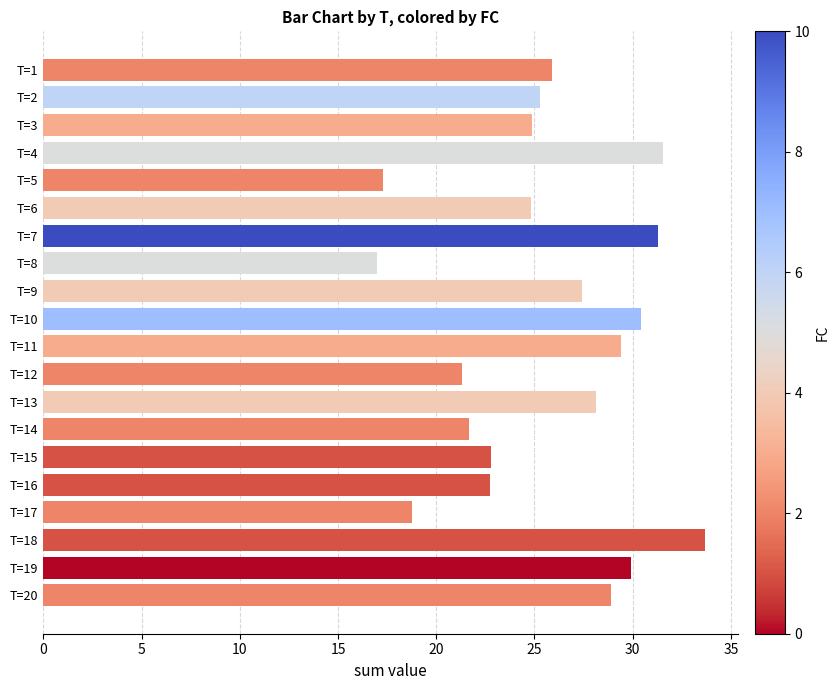

What is the change in value from T=4 to T=9?

-4.1